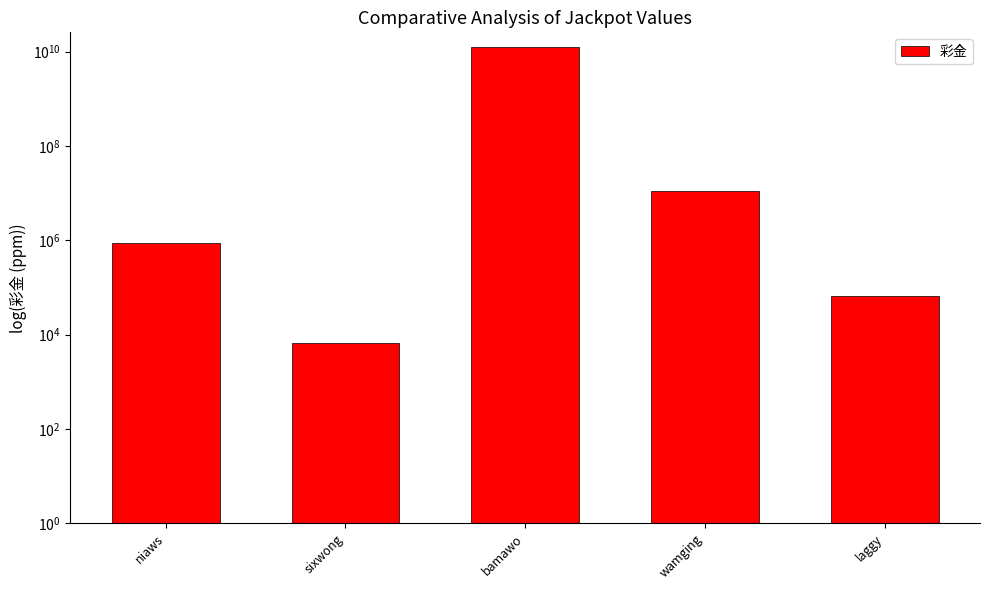

What is the change in value from bamawo to wamging?

-12434347645